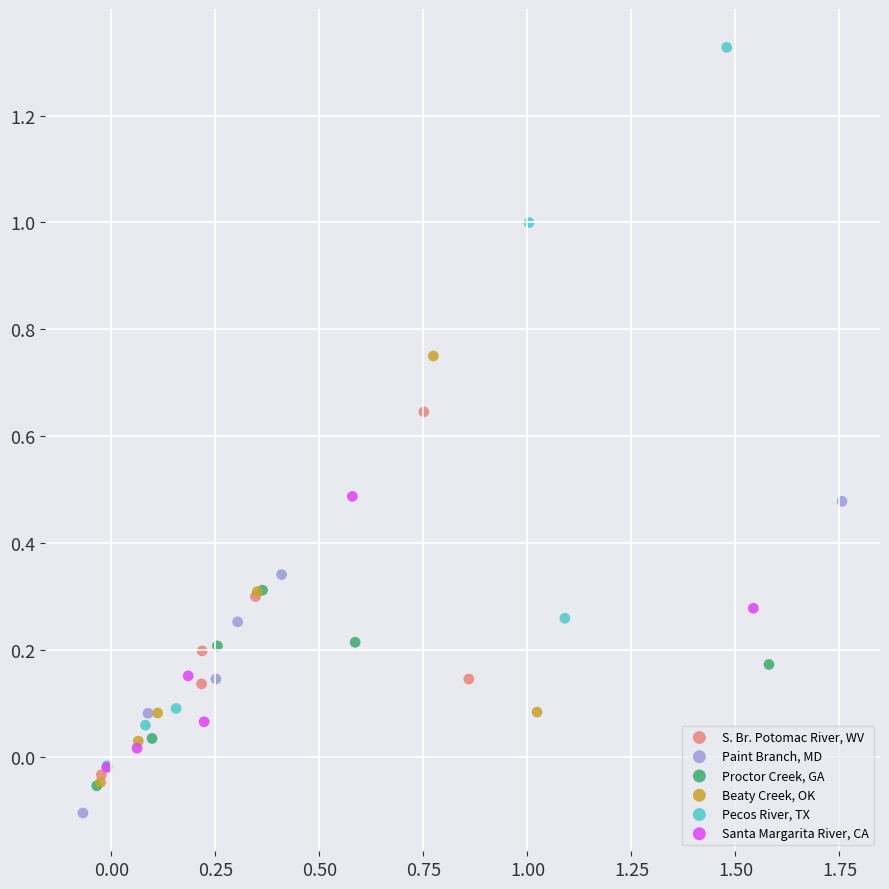

Which series reaches the maximum Y coordinate?

Pecos River, TX